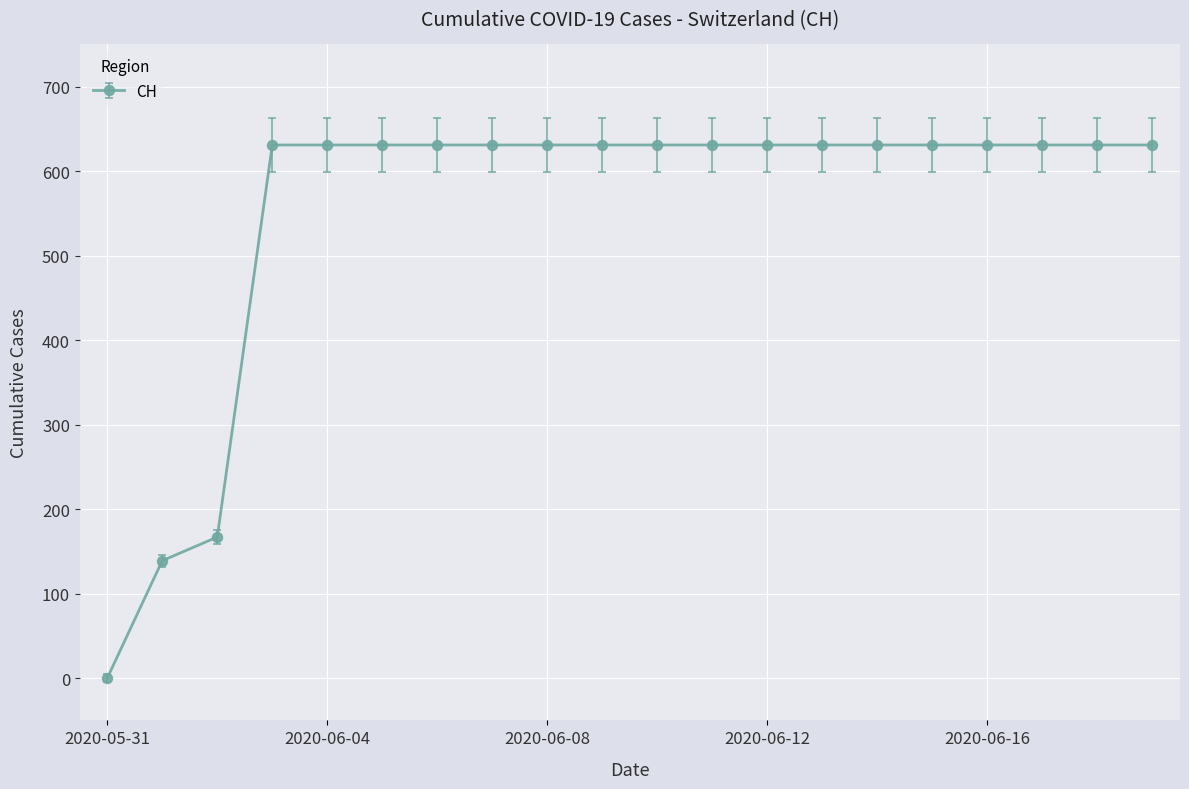

How many values are below 631?

3